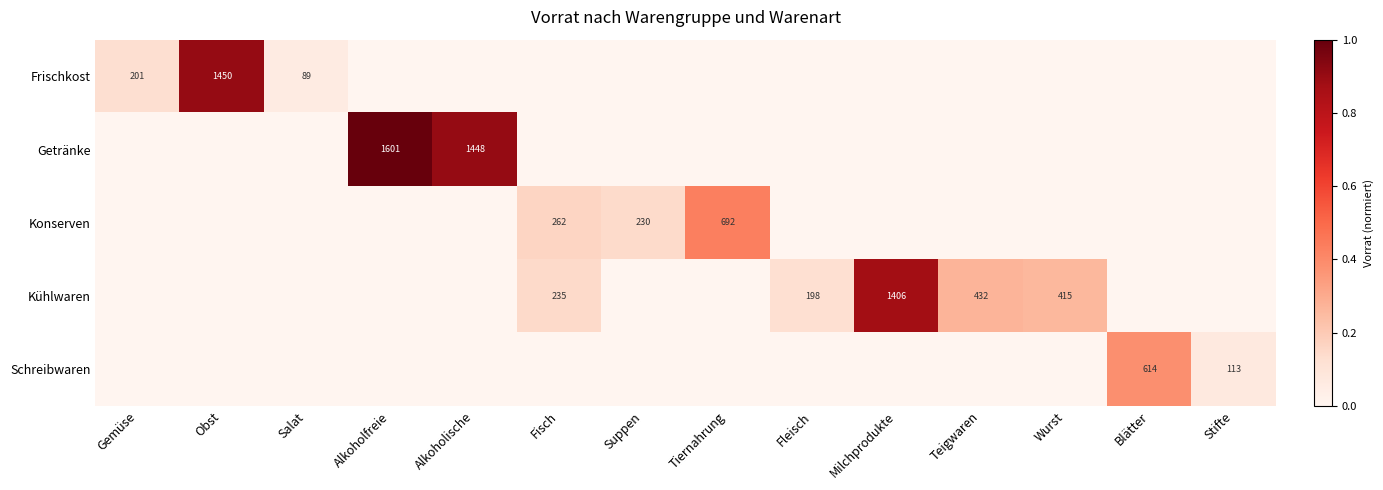

At how many categories does at least one series exceed 0?

14